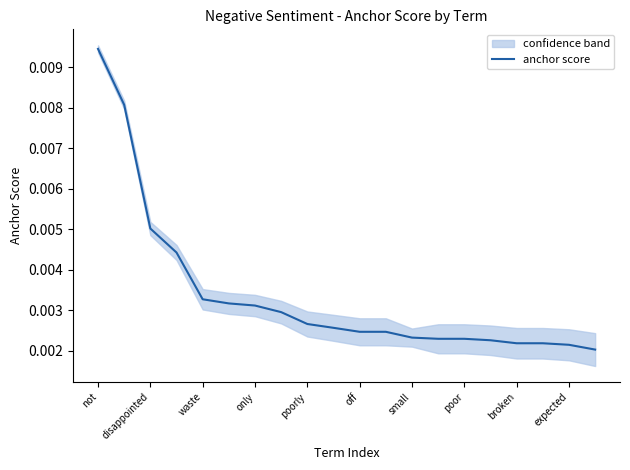

List the labels in order of value, largest first.

not, disappointed, waste, only, poorly, off, small, poor, broken, expected, 10, 11, 12, 13, 14, 15, 16, 17, 18, 19